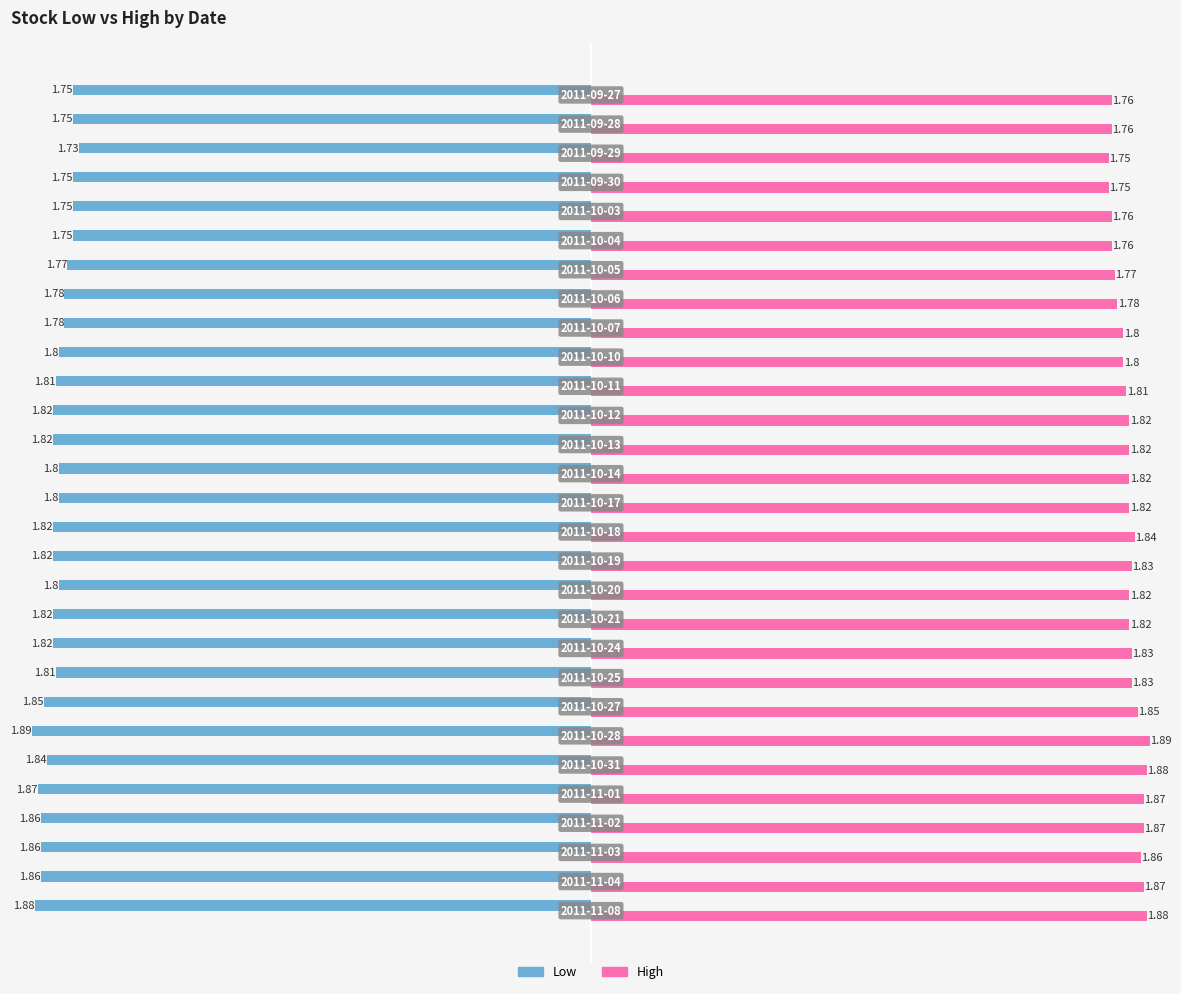

Which series has the widest spread of values?

Low